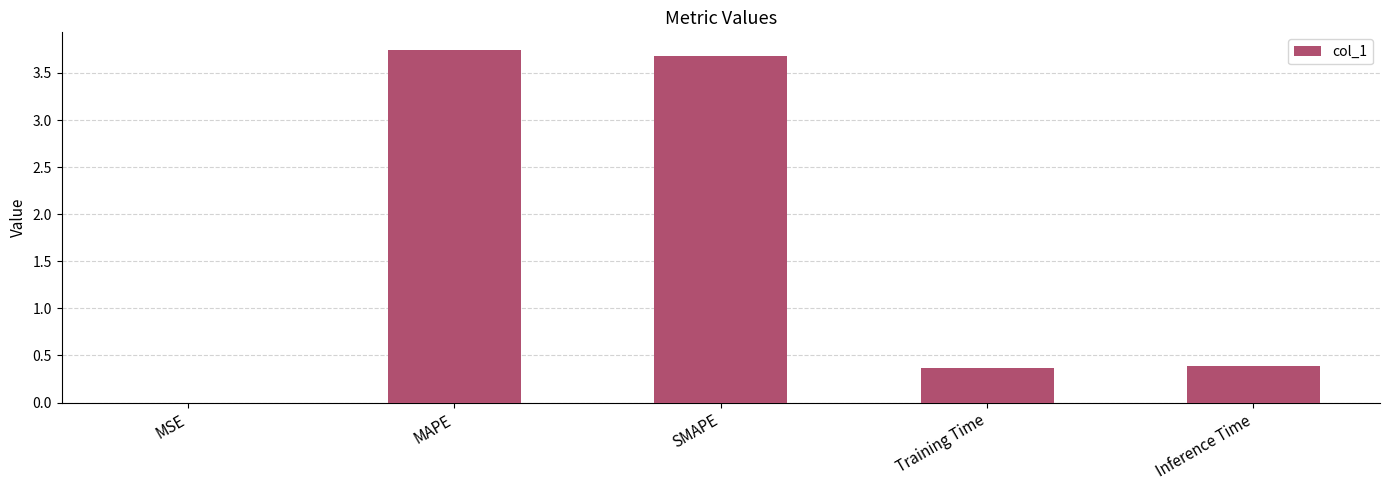

What is the difference between the values at Inference Time and MAPE?

3.4